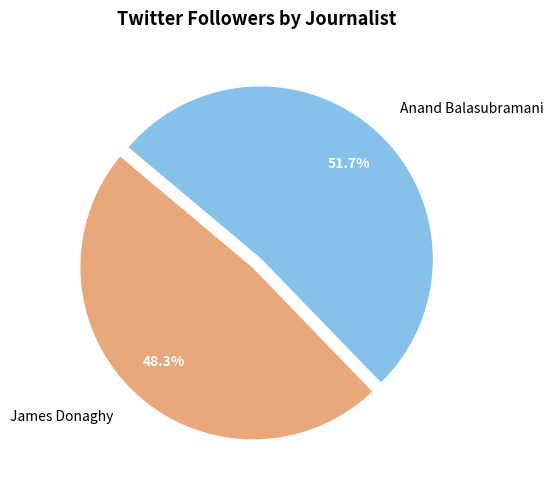

To the nearest percent, what portion does Anand Balasubramani represent?

52%